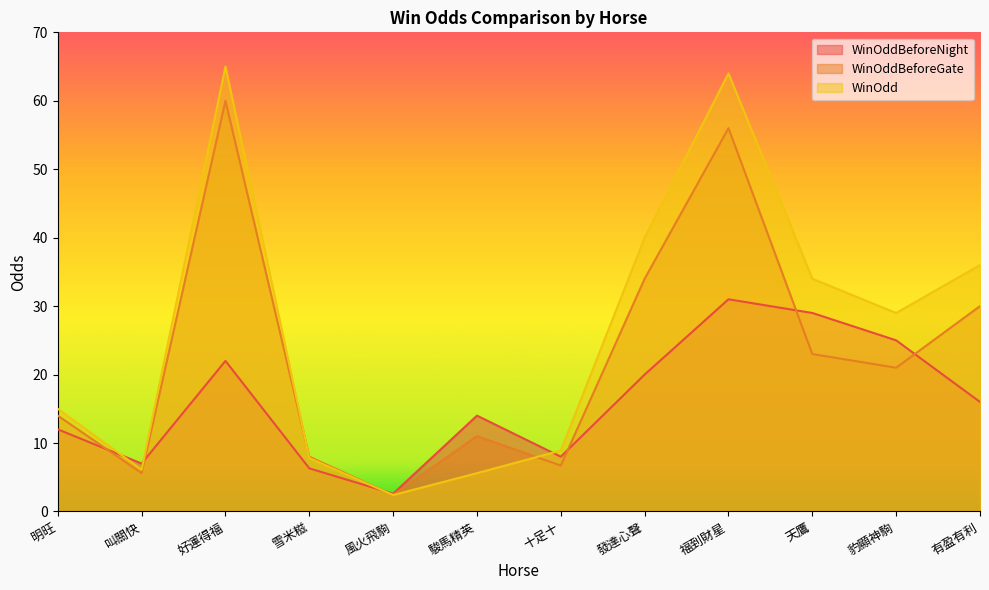

At how many categories does at least one series exceed 62?

2